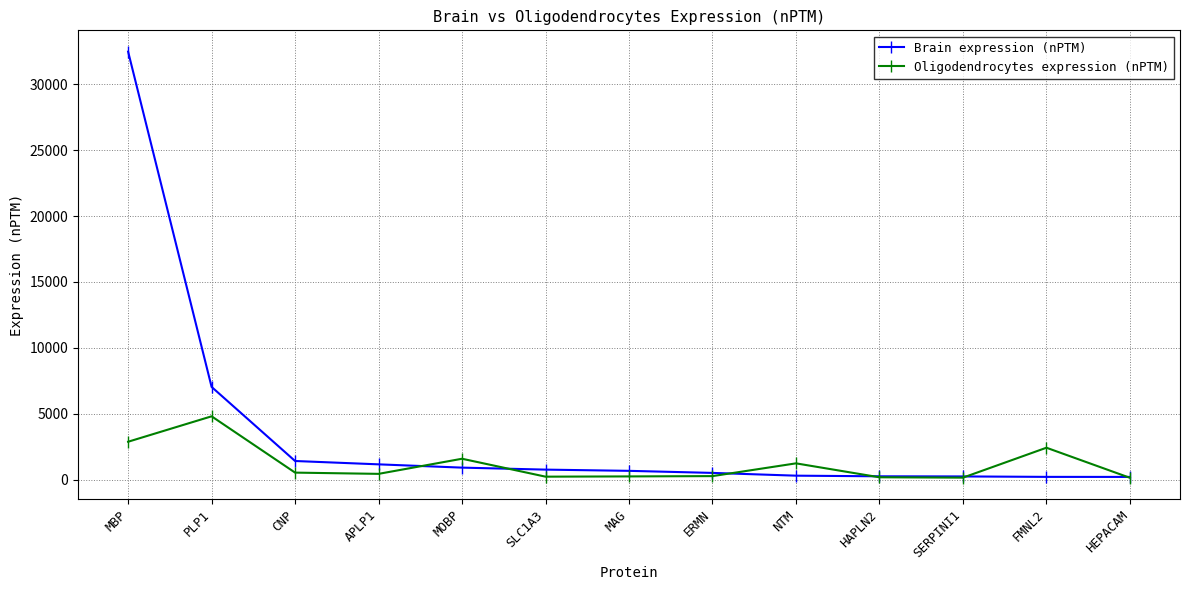

True or false: Oligodendrocytes expression (nPTM) has a value of 2442.0 at FMNL2.

True